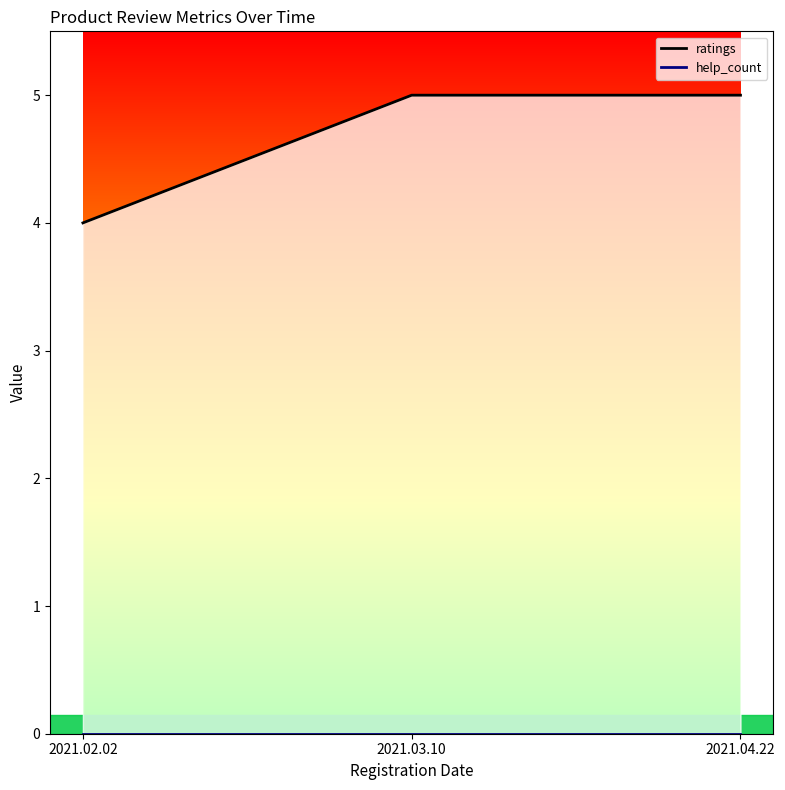

What is the minimum value shown in the chart?

4